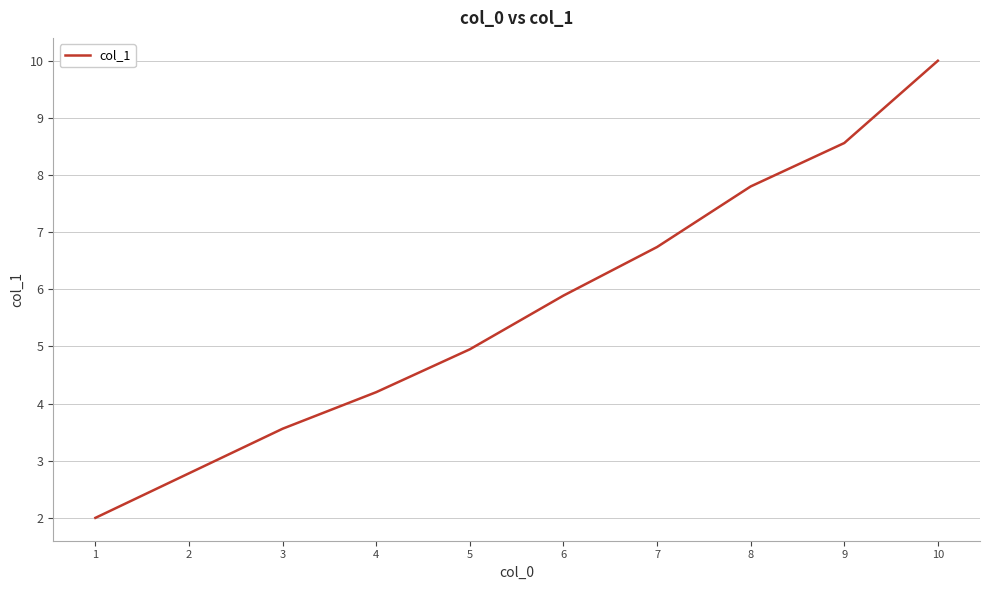

List the labels in order of value, smallest first.

1, 2, 3, 4, 5, 6, 7, 8, 9, 10